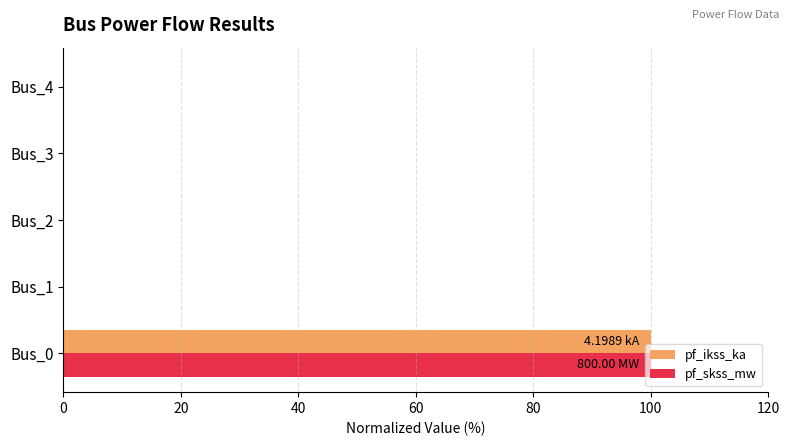

At which category is the sum across all series the highest?

Bus_0